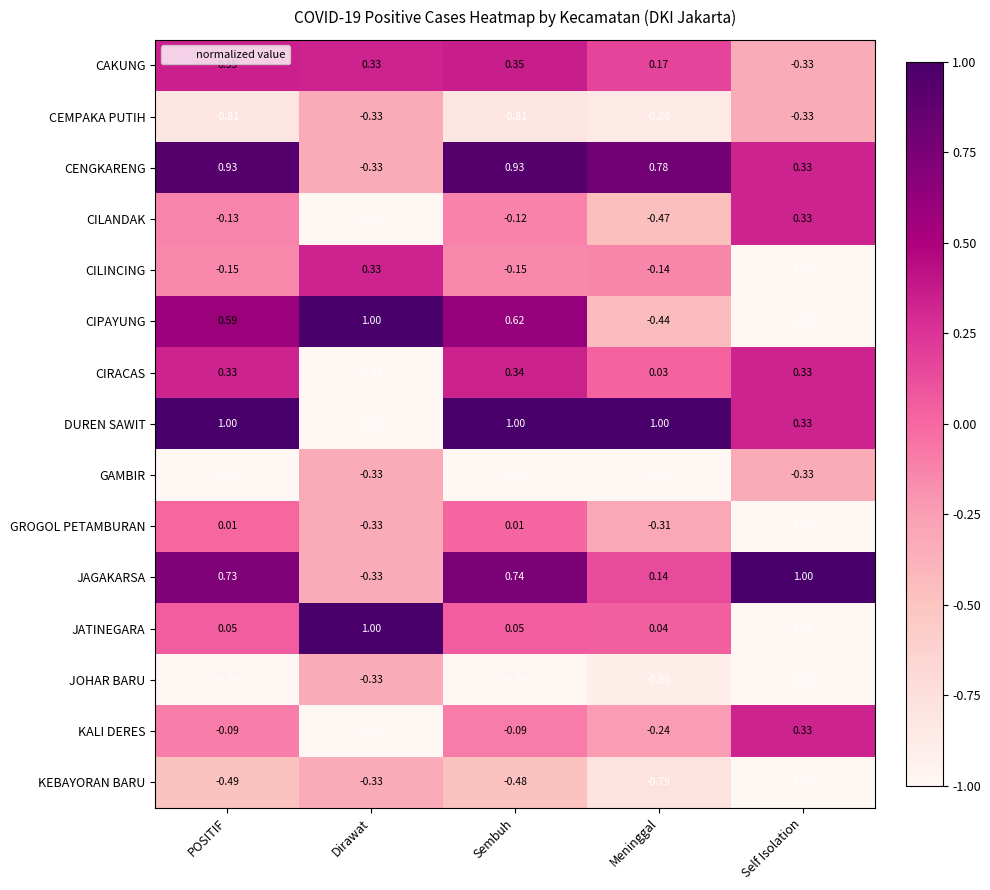

What is the spread (max minus min) of values at Self Isolation?

2.0